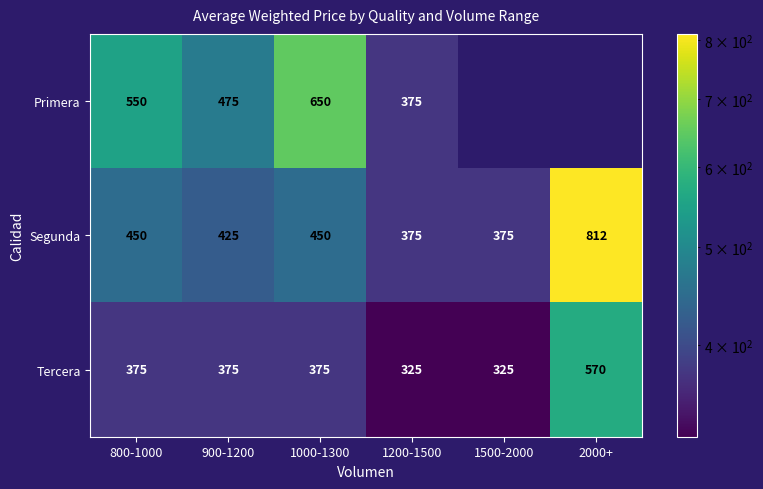

What is the sum of all Tercera values?

2345